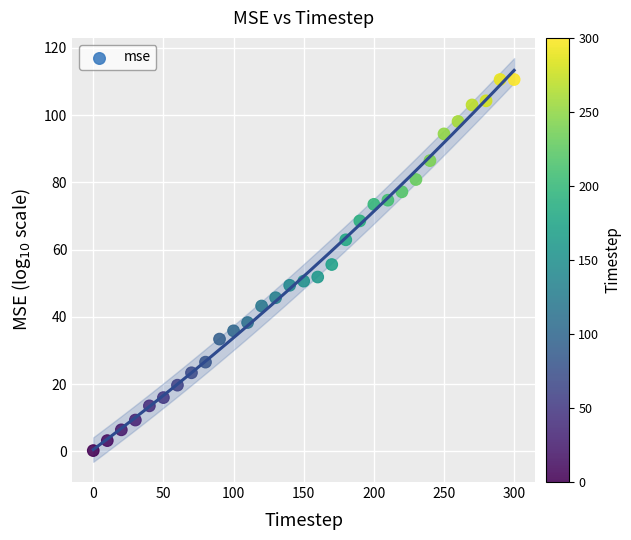

What is the range of Y values (max minus min)?

110.3